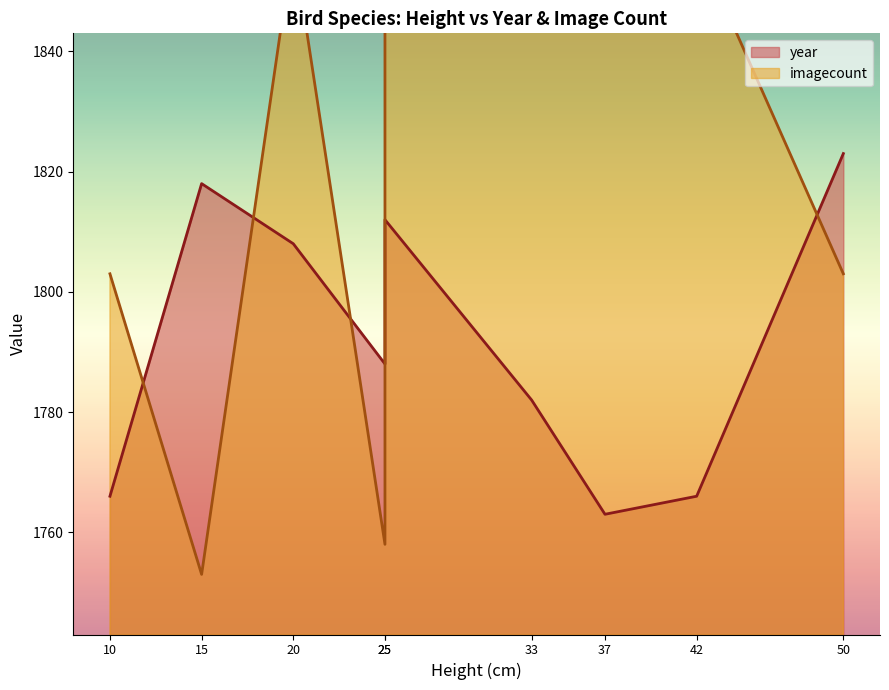

What is the approximate value of year at 20, to the nearest 10?

1810